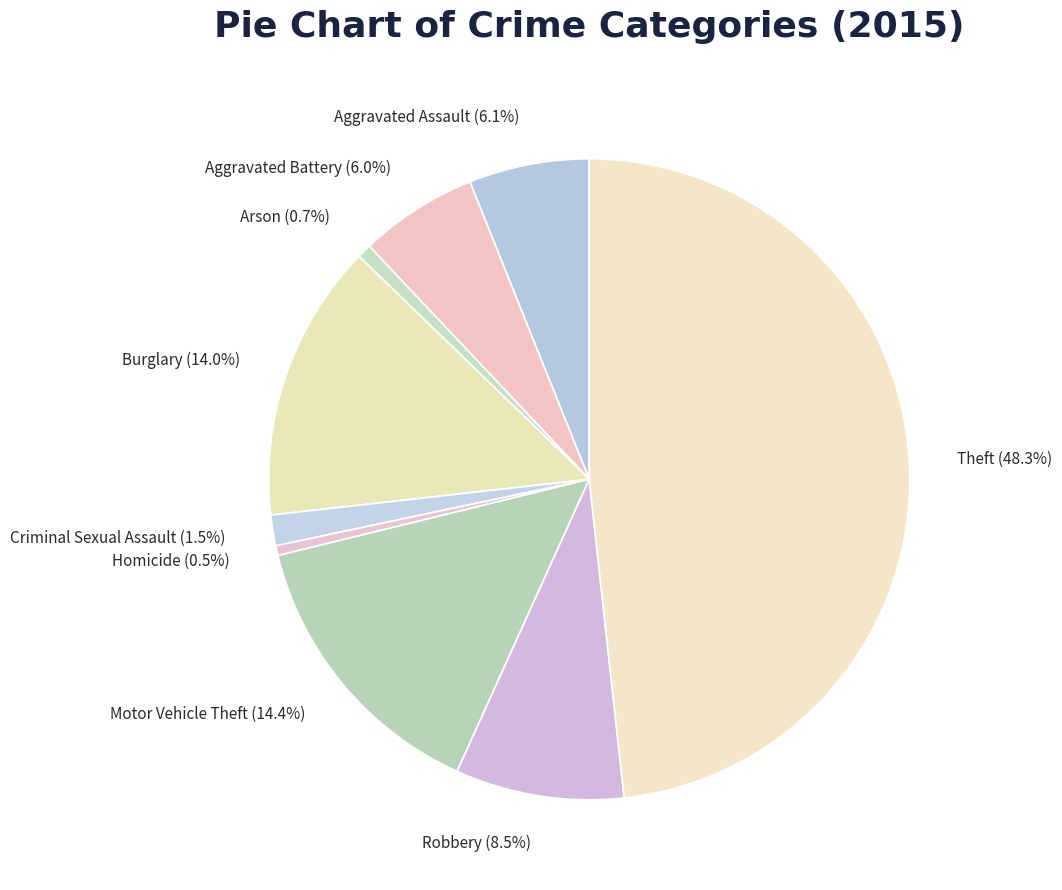

Does any single category account for the majority?

No